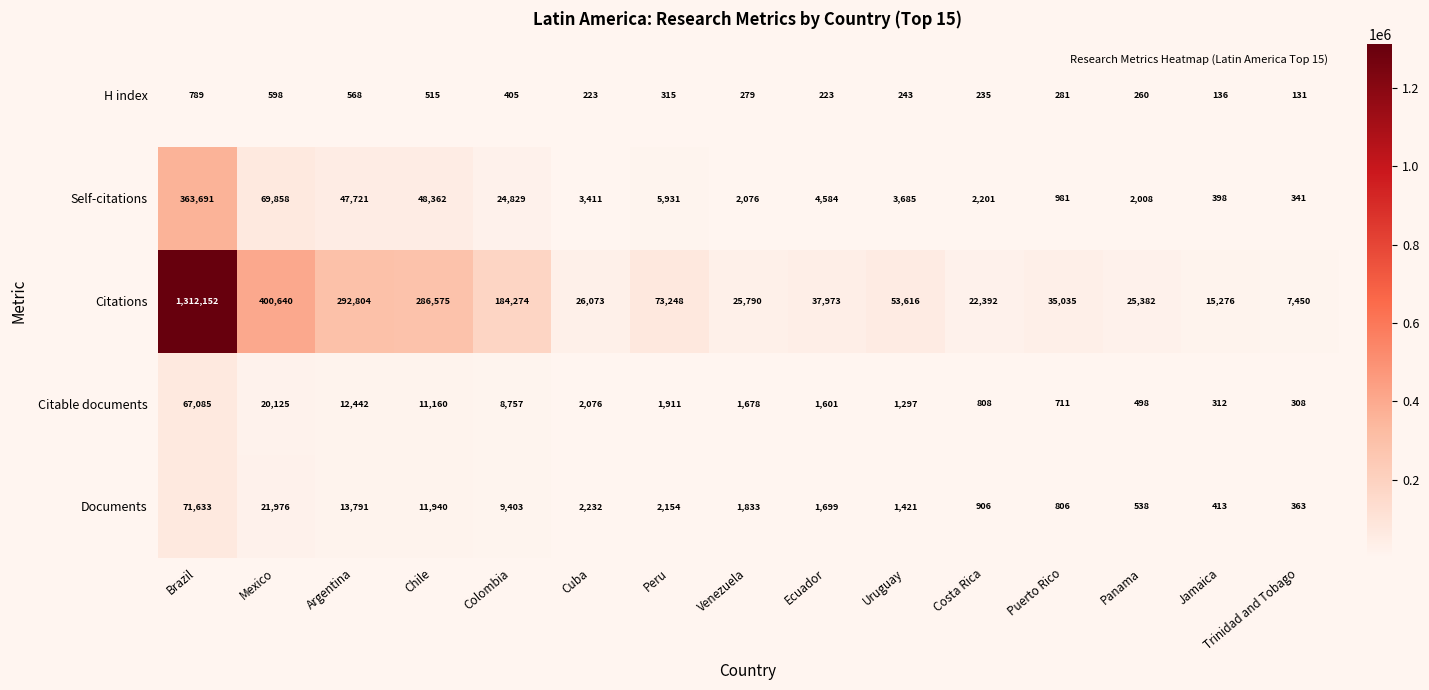

At which category is the sum across all series the highest?

Brazil